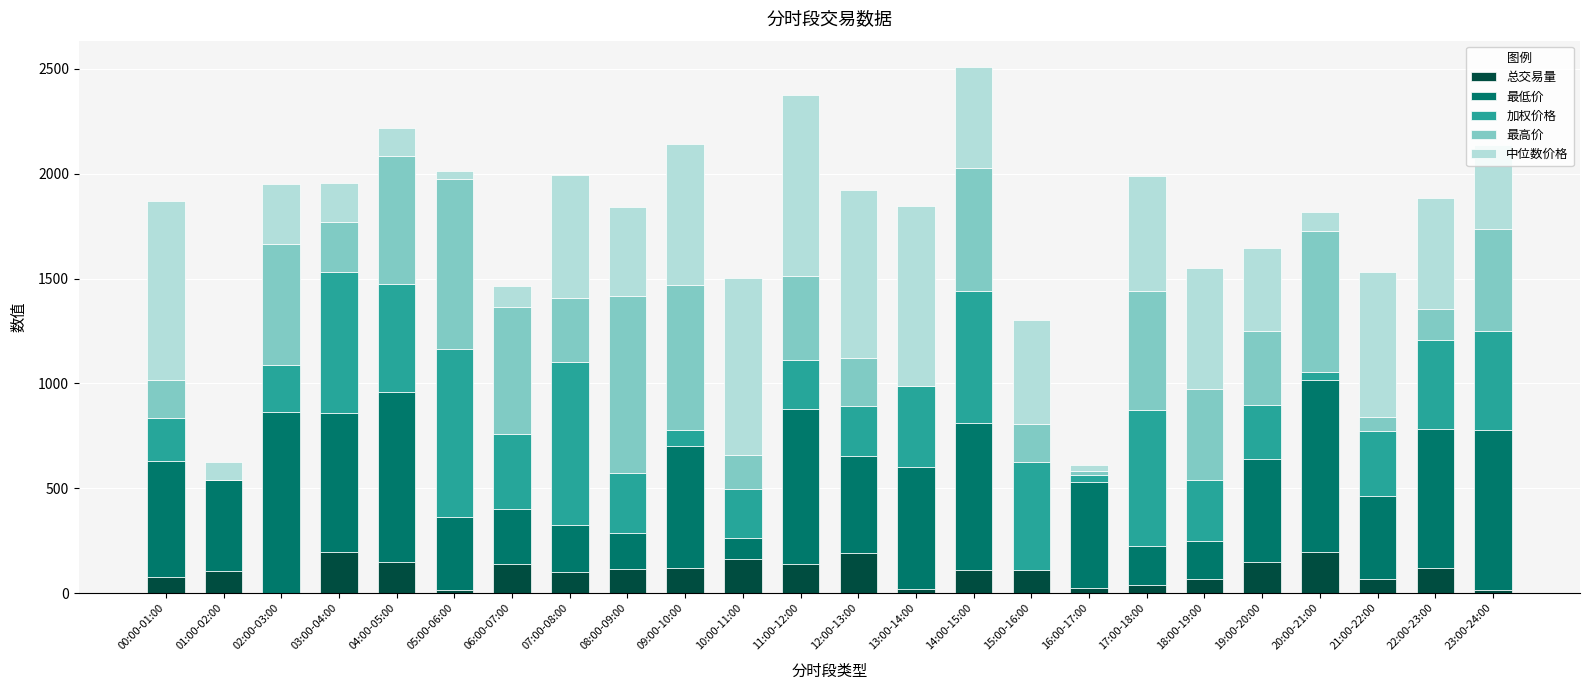

Is it true that 总交易量 equals 137.4 at 11:00-12:00?

True